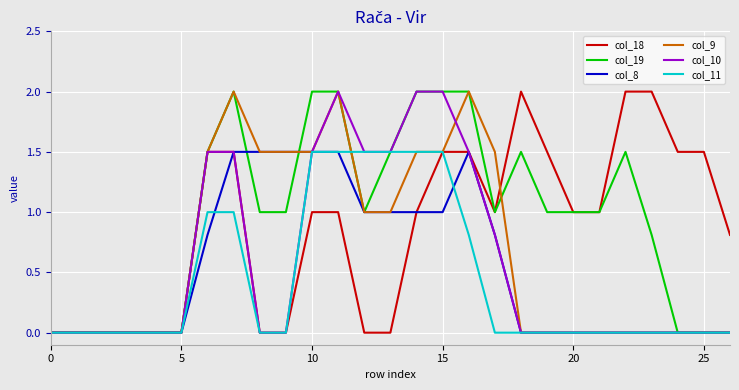

What are all the series names shown in the legend?

col_18, col_19, col_8, col_9, col_10, col_11